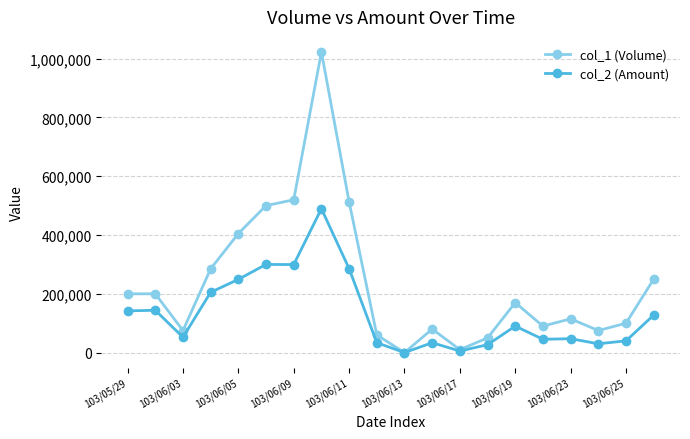

What is the sum of all col_1 (Volume) values?

4721000